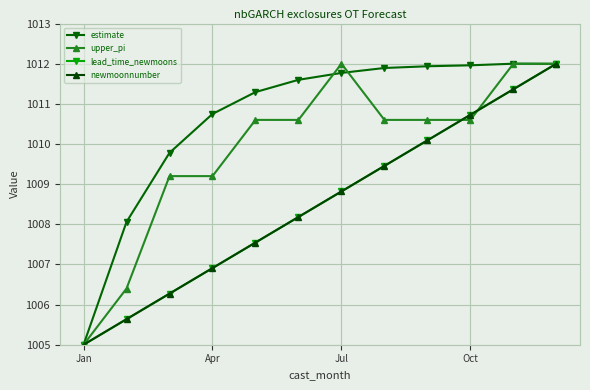

Does the chart have visible grid lines?

Yes